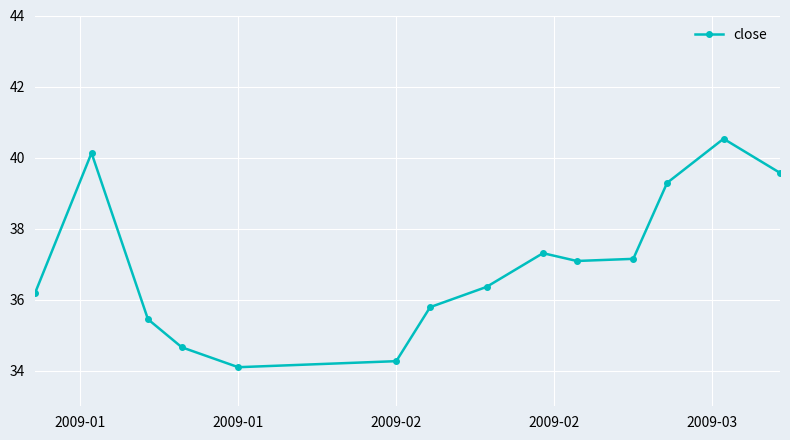

What is the difference between the second highest and minimum values?

6.0